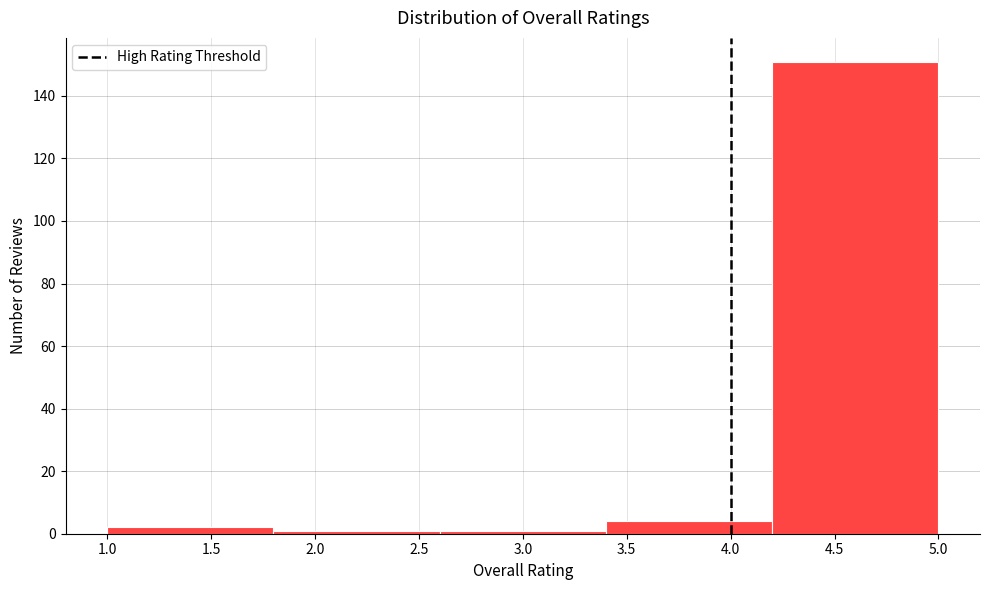

Reading left to right, list every bar in this chart as the range it spans on the x-axis followed by its height. The values are not printed on the chart, so give them approximately, as read against the axis.

1.0 to 1.8: 2
1.8 to 2.6: under 2
2.6 to 3.4: under 2
3.4 to 4.2: 4
4.2 to 5.0: 152